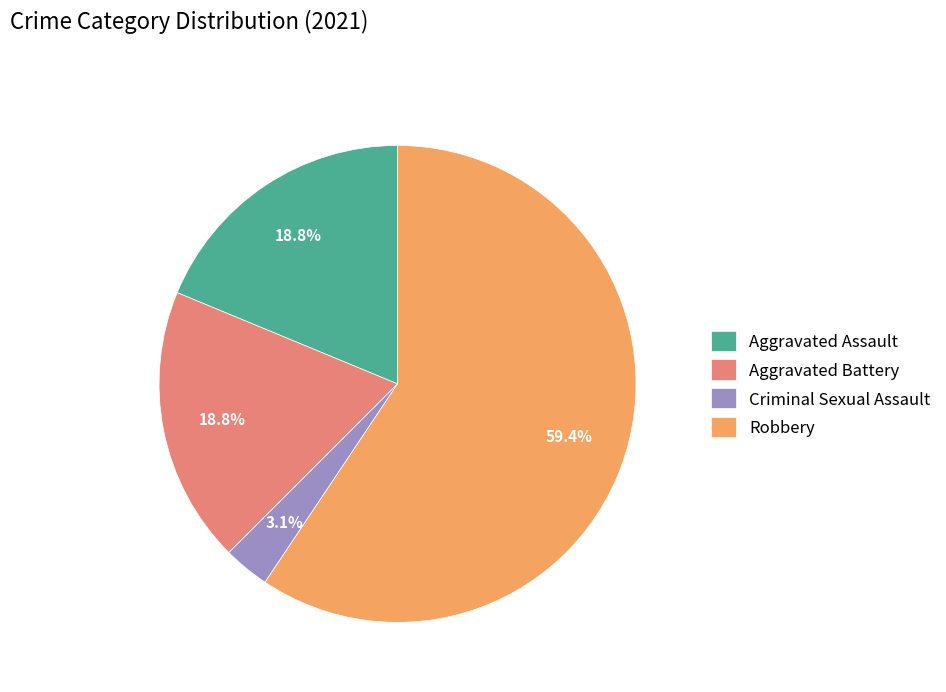

Is it true that Aggravated Battery is 19% of the pie?

True